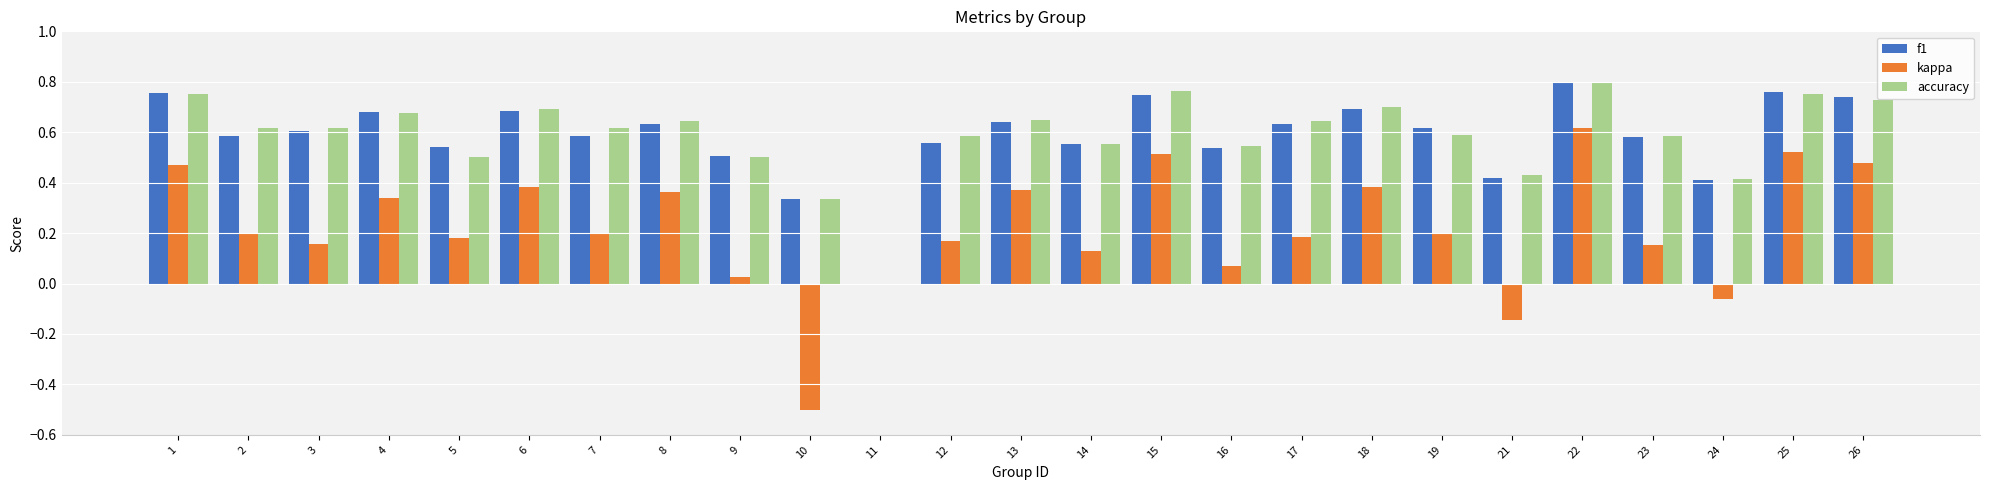

The kappa series shows 0.5 at 26. True or false?

True